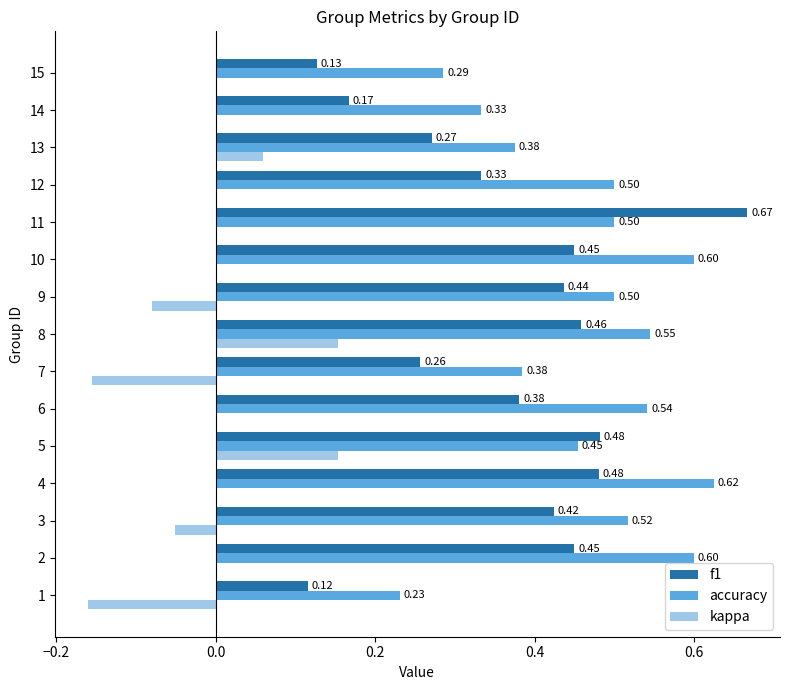

Which series has the largest total across all categories?

accuracy